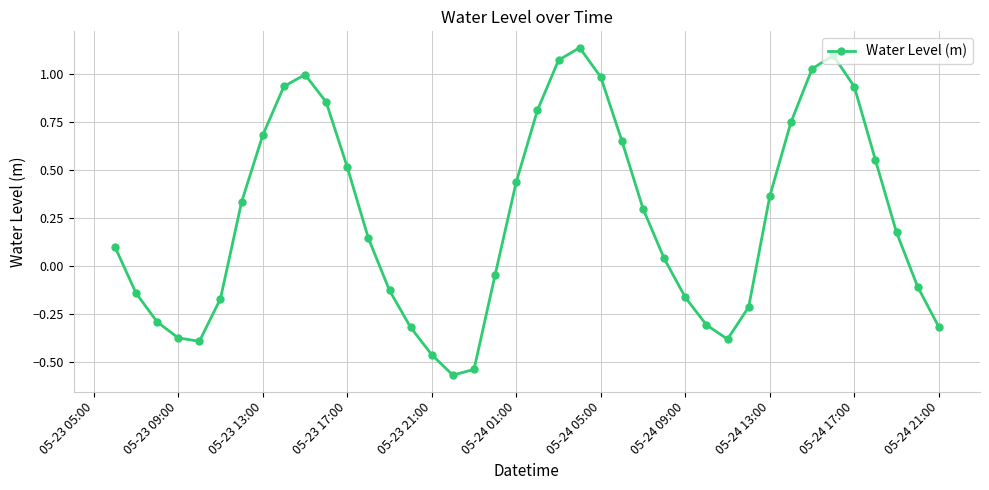

How many points are lower than both their immediate neighbors (excluding endpoints)?

3